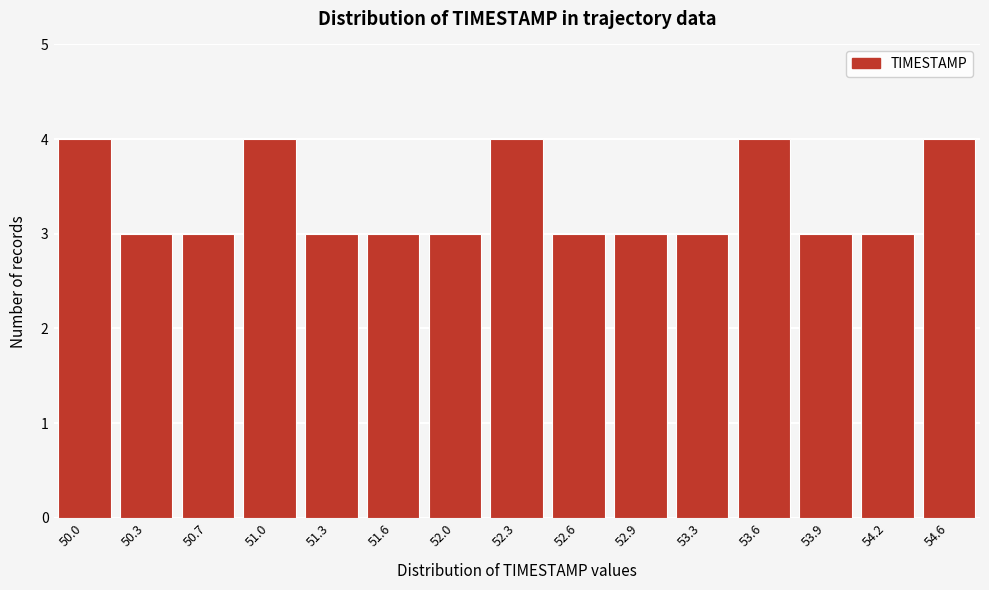

Reading left to right, extract all data points from this chart.

50.0=4	50.3=3	50.7=3	51.0=4	51.3=3	51.6=3	52.0=3	52.3=4	52.6=3	52.9=3	53.3=3	53.6=4	53.9=3	54.2=3	54.6=4